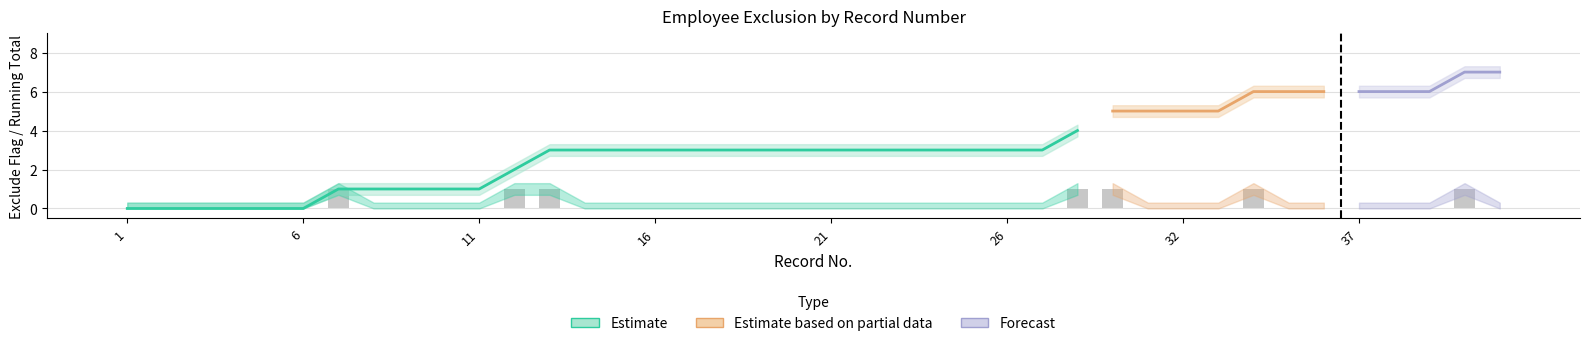

Is it true that Running_total equals 0.2 at 10?

False